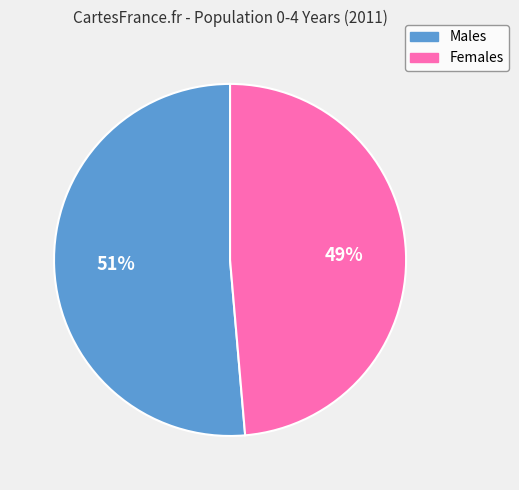

Count the number of slices in the pie.

2